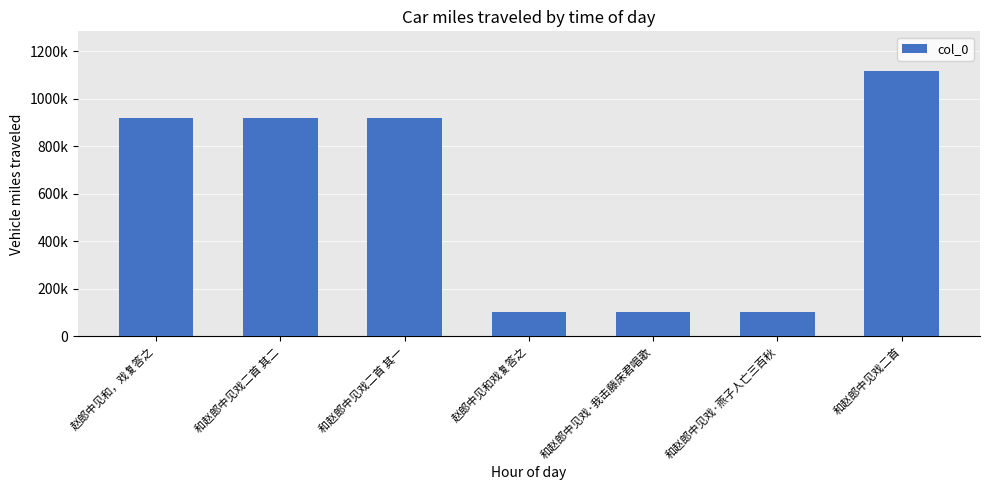

Reading left to right, extract all data points from this chart.

赵郎中见和，戏复答之=920830	和赵郎中见戏二首 其二=920866	和赵郎中见戏二首 其一=920865	赵郎中见和戏复答之=101151	和赵郎中见戏·我击藤床君唱歌=100538	和赵郎中见戏·燕子人亡三百秋=101157	和赵郎中见戏二首=1116652